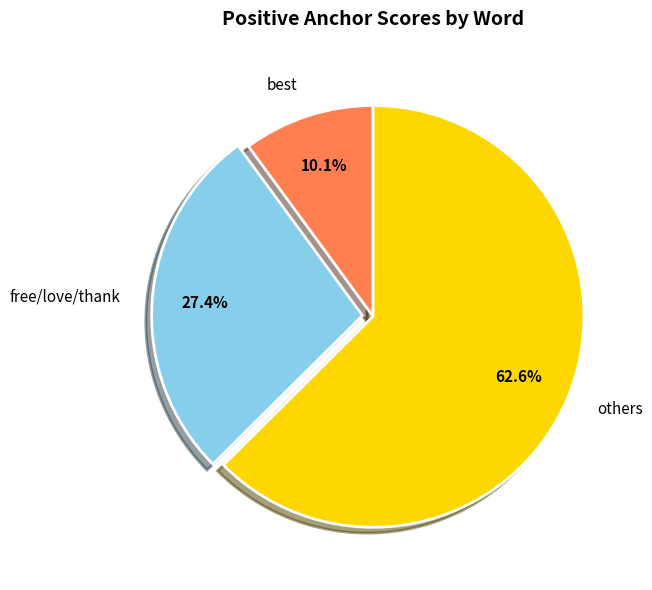

Rank the categories by value from lowest to highest.

best, free/love/thank, others